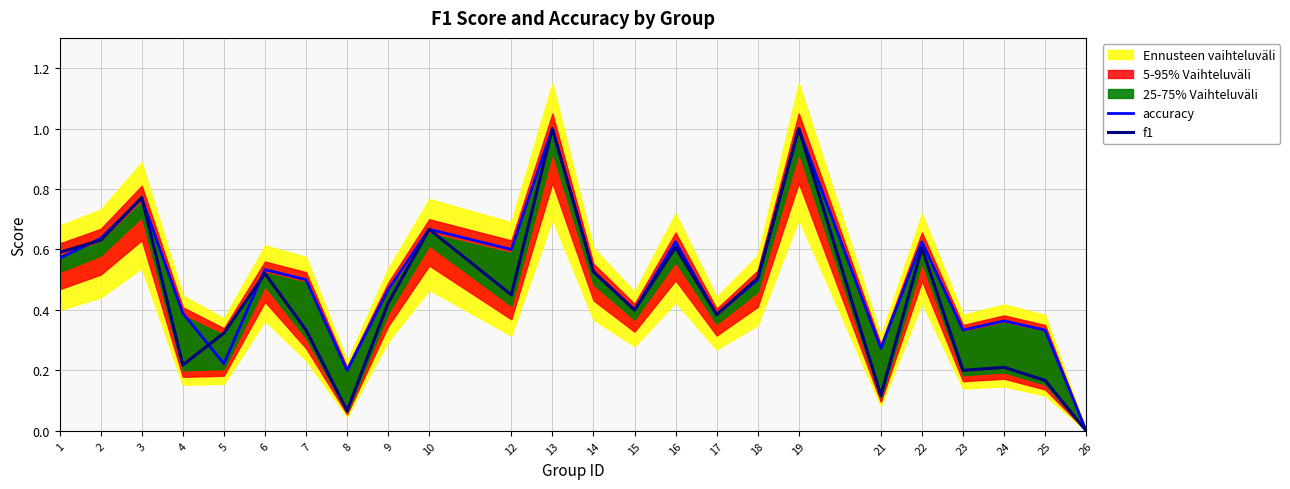

True or false: accuracy has more than 2 interior local peaks.

True